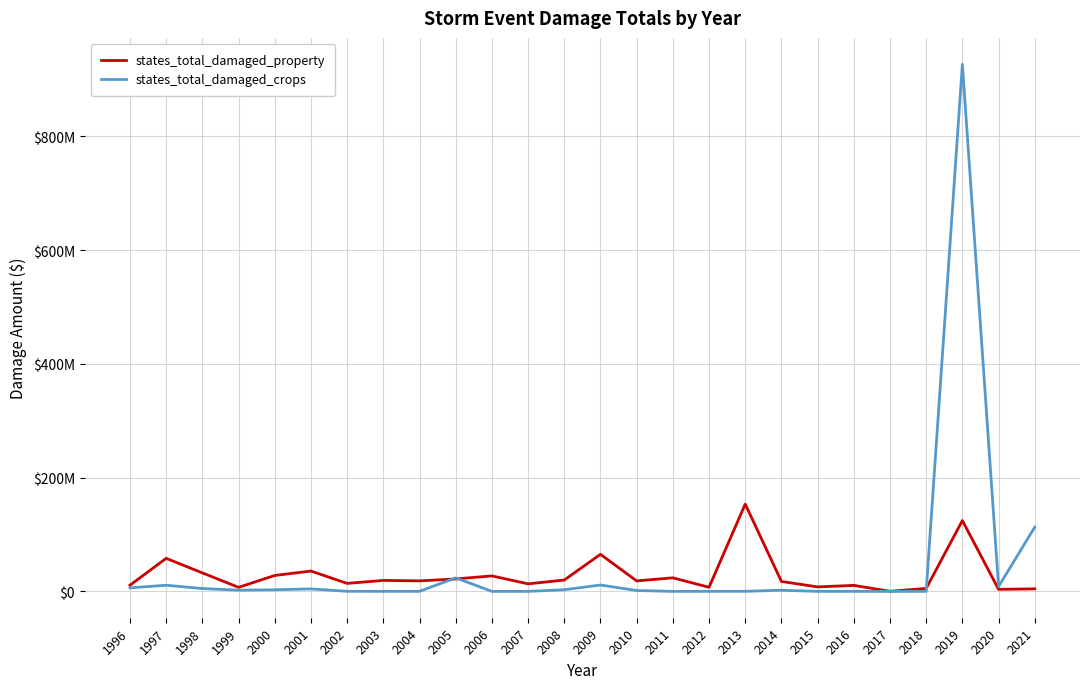

Is the value of states_total_damaged_crops at 2009 greater than the value of states_total_damaged_property at 2013?

No